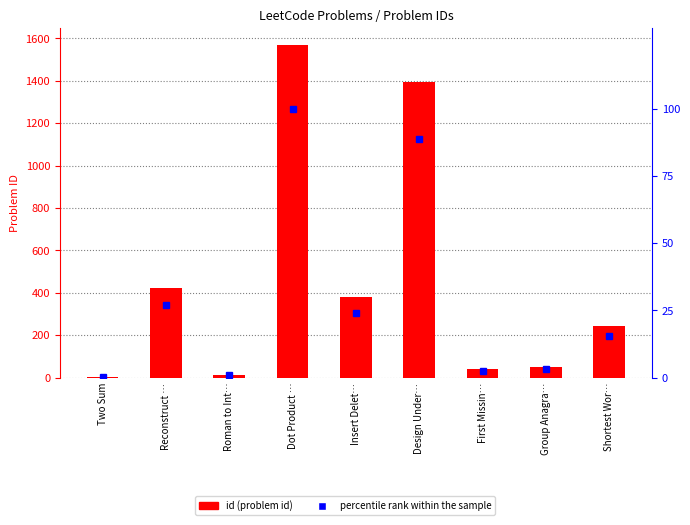

What position from the right is Group Anagra…?

2